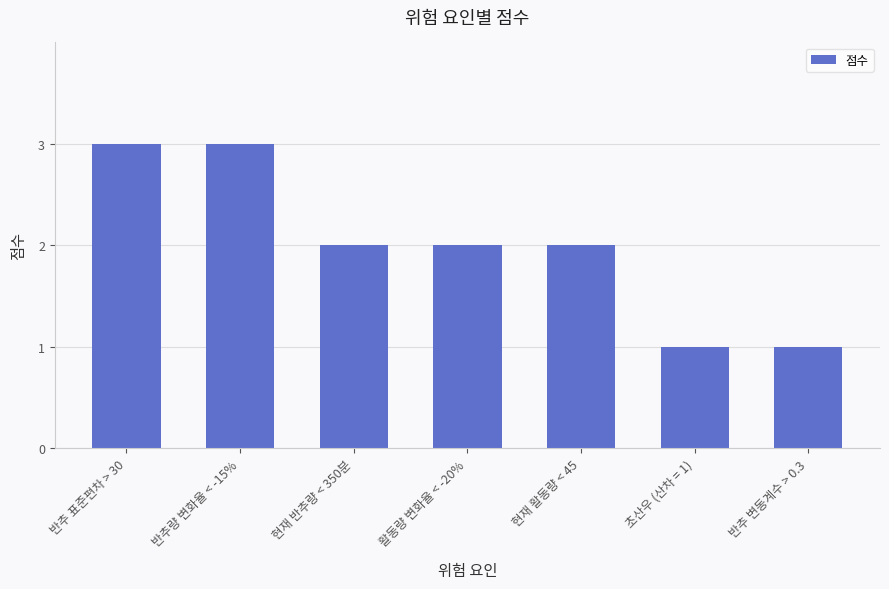

The value at 반추 표준편차 > 30 is 5. True or false?

False